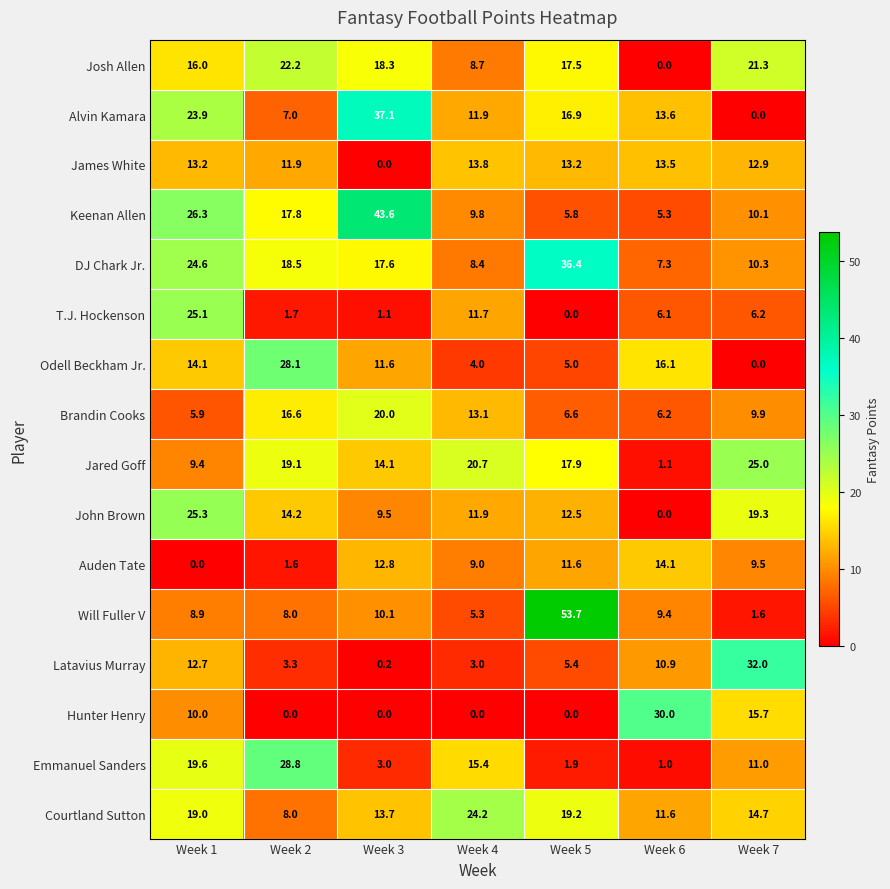

Which series has the largest total across all categories?

DJ Chark Jr.